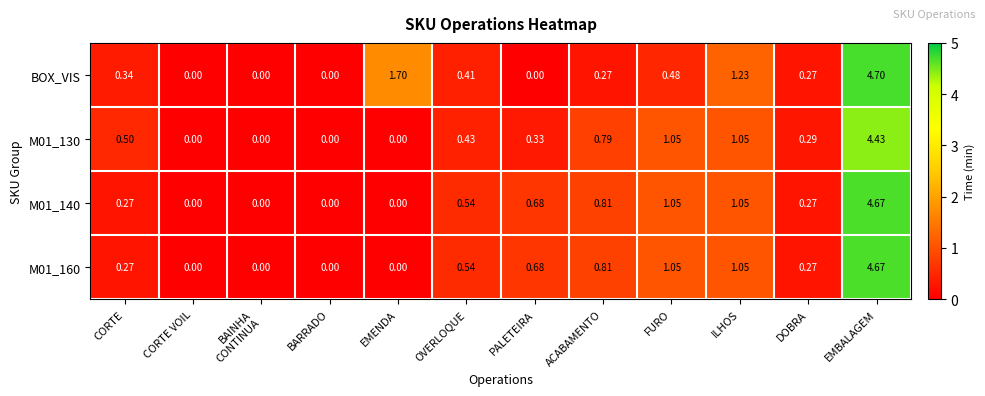

At which label does M01_160 reach its peak?

EMBALAGEM